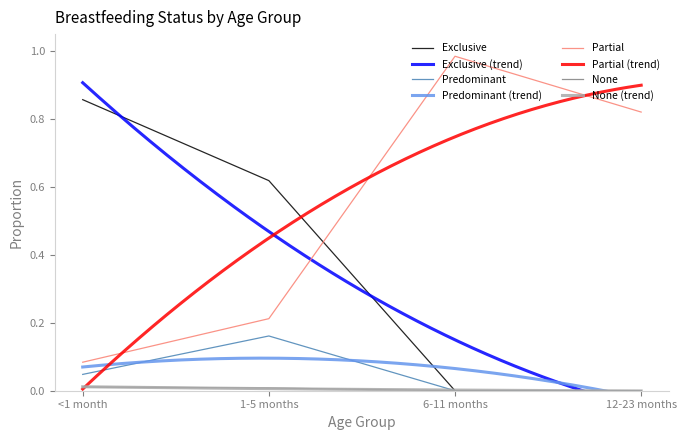

Is it true that Exclusive equals -0.6 at 6-11 months?

False